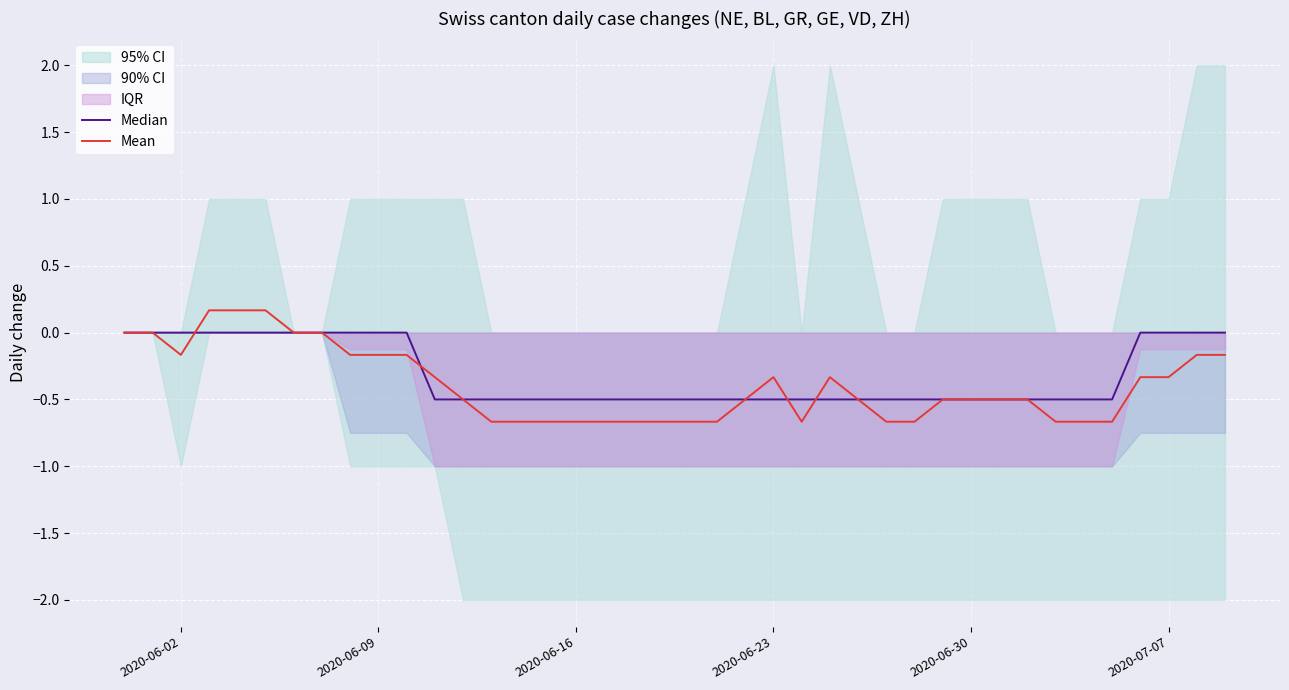

Is it true that Mean equals 0.1 at 2020-07-07?

False